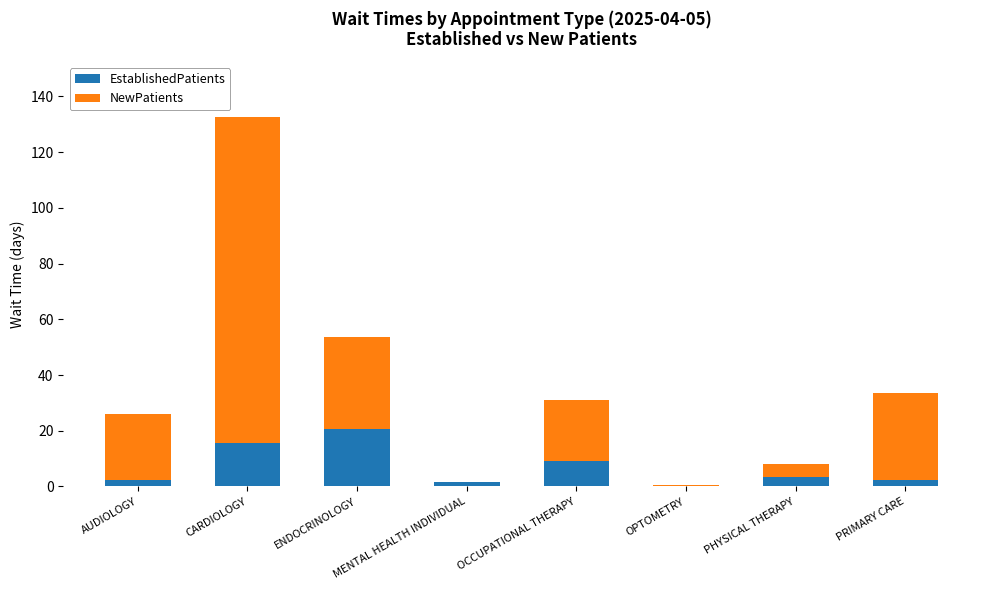

True or false: EstablishedPatients has a value of -10.2 at OPTOMETRY.

False